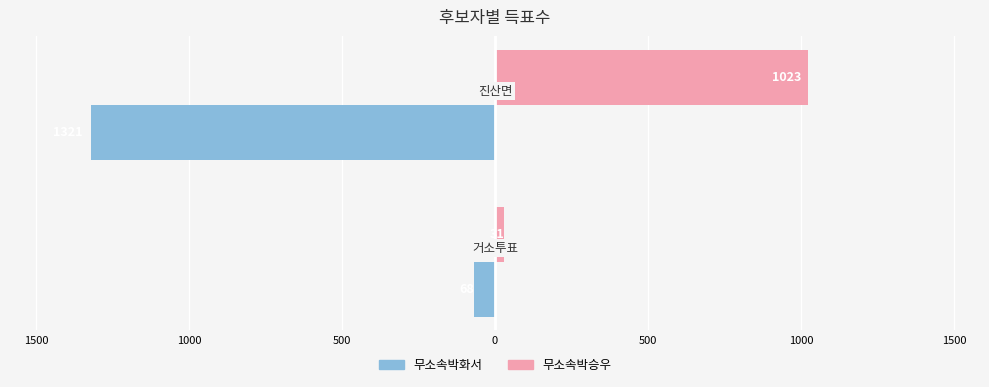

What is the sum of all 무소속박화서 values?

-1389